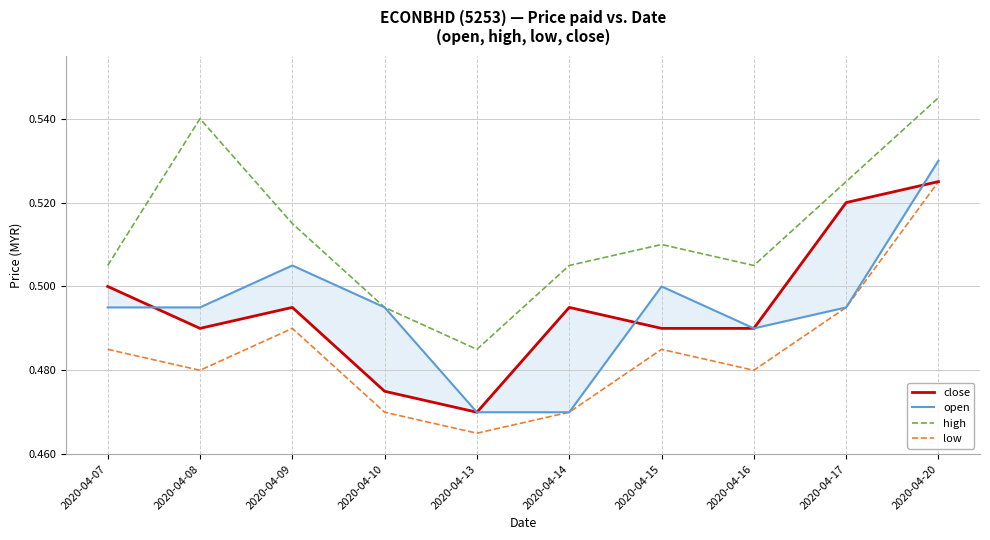

How many categories are shown in the chart?

10